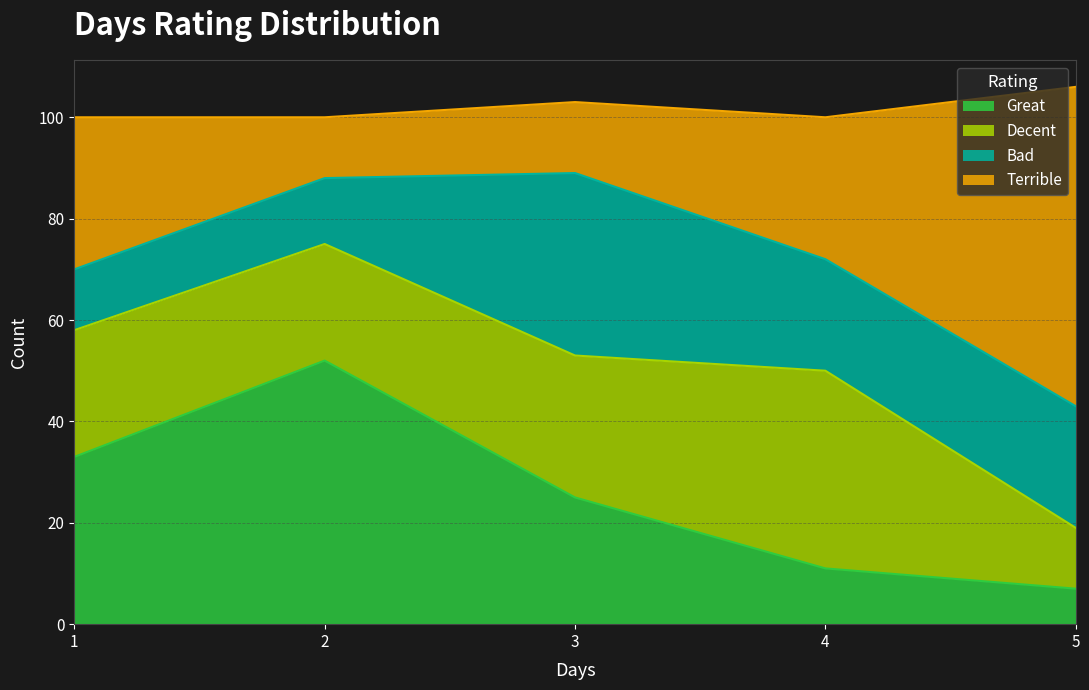

Which series has the largest total across all categories?

Terrible